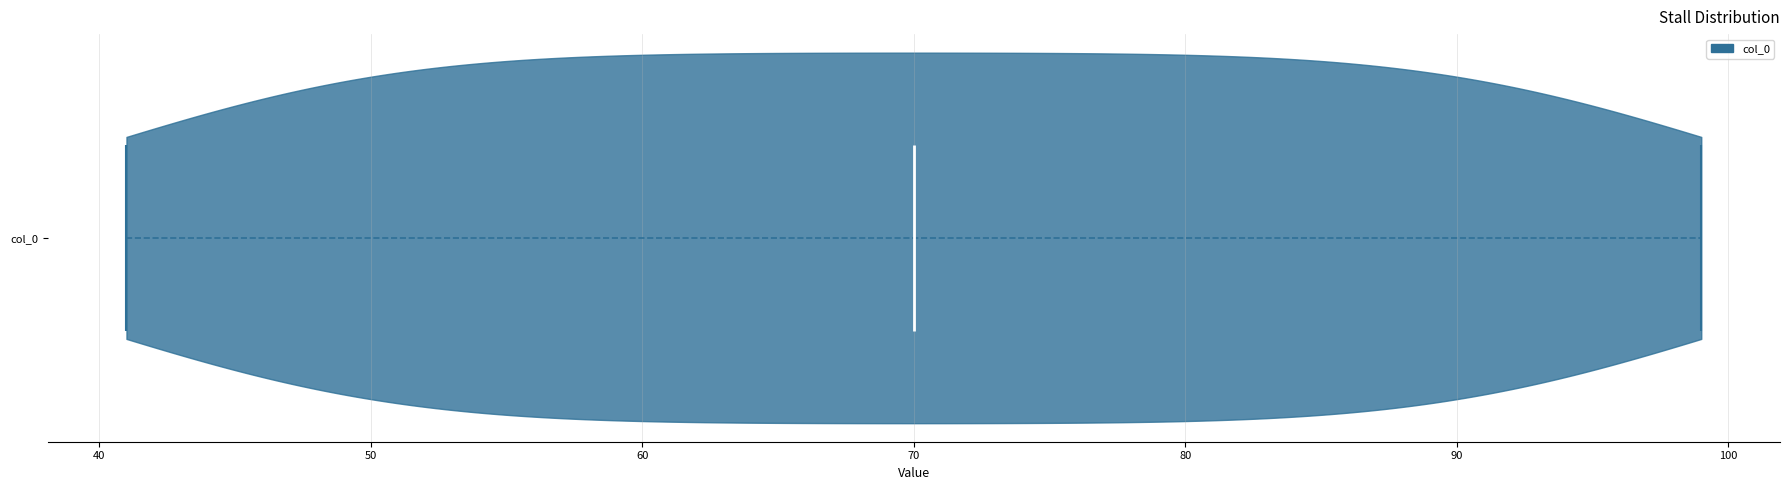

What is the lowest point the violin for col_0 reaches on the x-axis? The values are not printed on the chart, so give them approximately, as read against the axis.

41